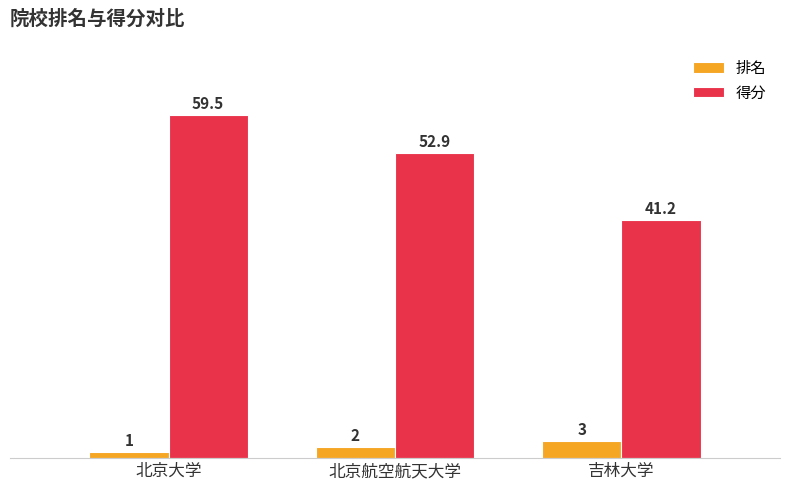

What position from the left is 吉林大学?

3